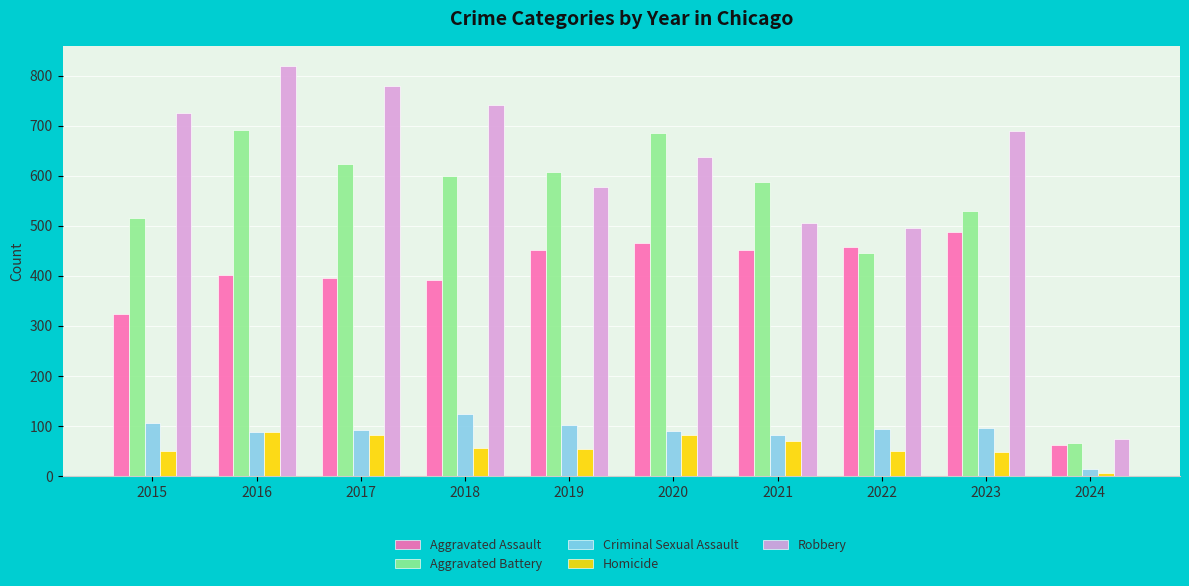

At which label is Robbery closest to 446?

2022